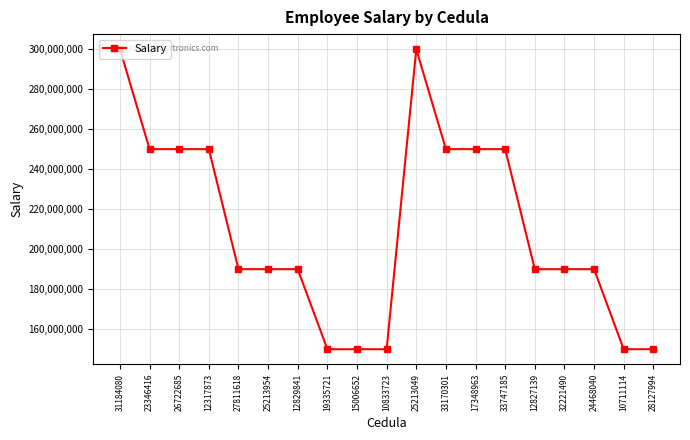

What is the ratio of the value at 24468040 to the value at 33170301?

0.8